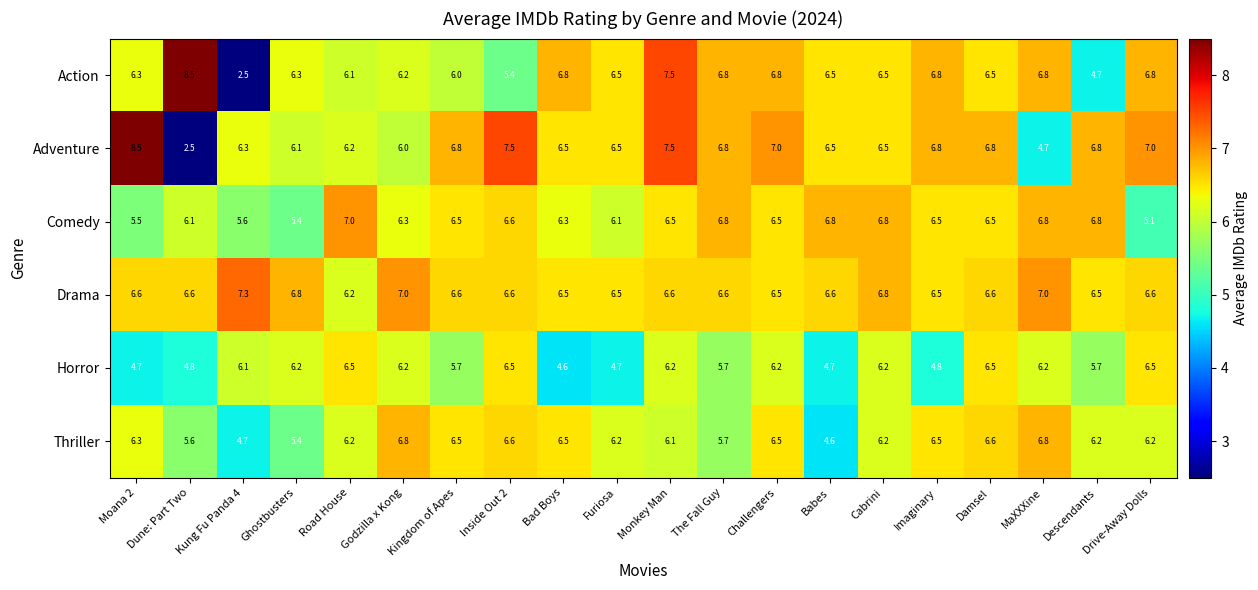

At which label does Action reach its minimum?

Kung Fu Panda 4